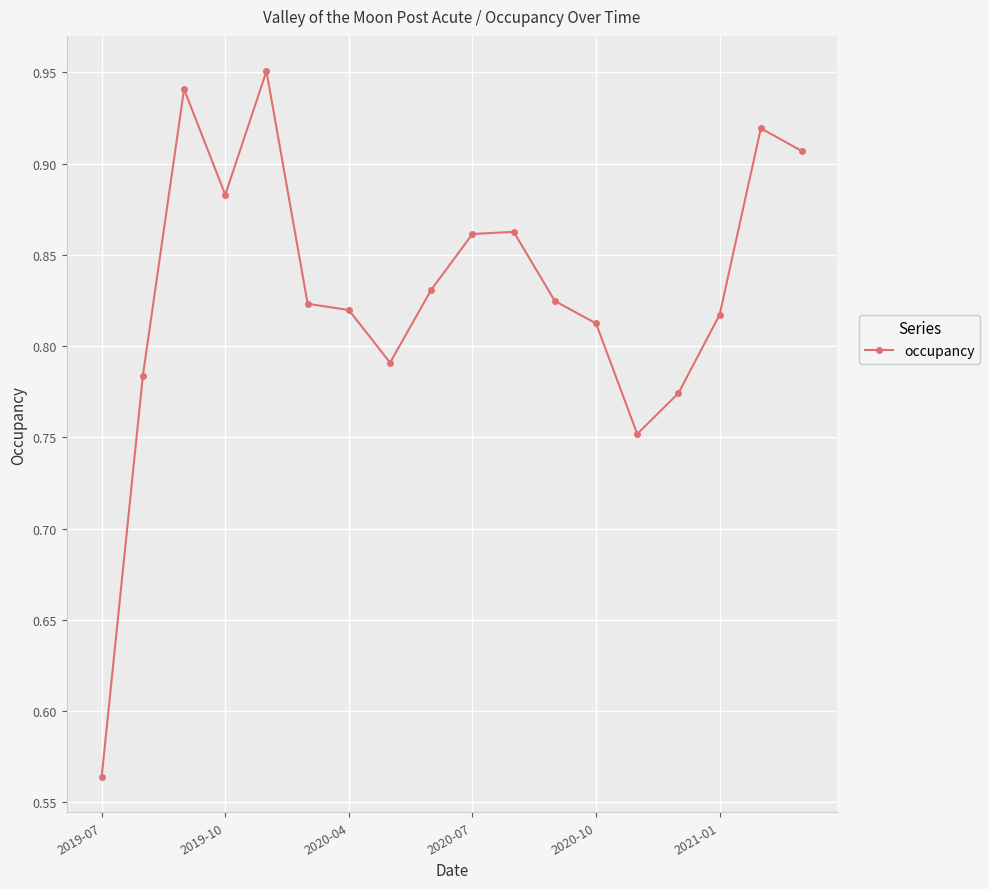

How many interior local valleys (lower than both neighbors) does the data have?

3